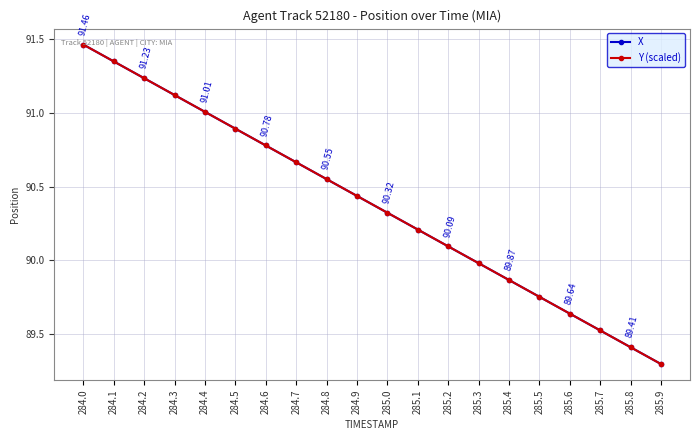

The Y (scaled) series shows 90.3 at 285.0. True or false?

True